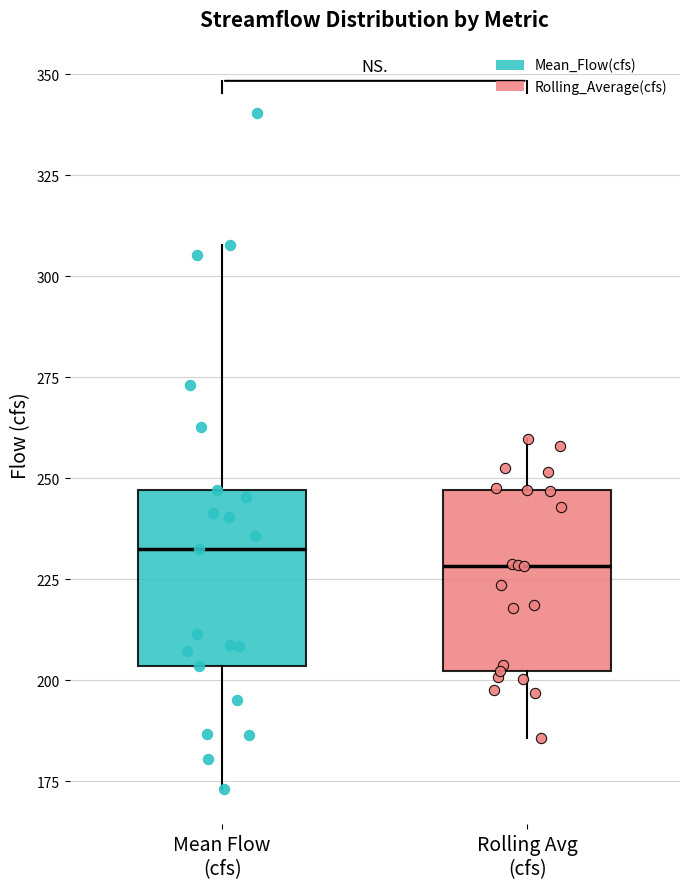

Reading left to right, transcribe this box plot: for each box, give where its median line is, the range the box spans, and where its two whiskers end, as read against the y-axis. The values are not printed on the chart, so give them approximately, as read against the axis.

Mean Flow (cfs): median 230, box 205 to 245, whiskers 175 to 310
Rolling Avg (cfs): median 230, box 200 to 245, whiskers 185 to 260